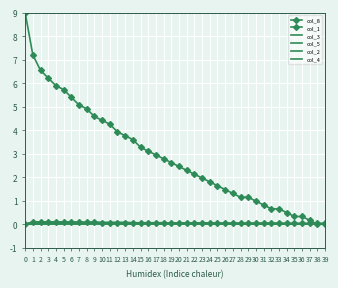

Is the value of col_4 at 7 greater than the value of col_1 at 10?

No